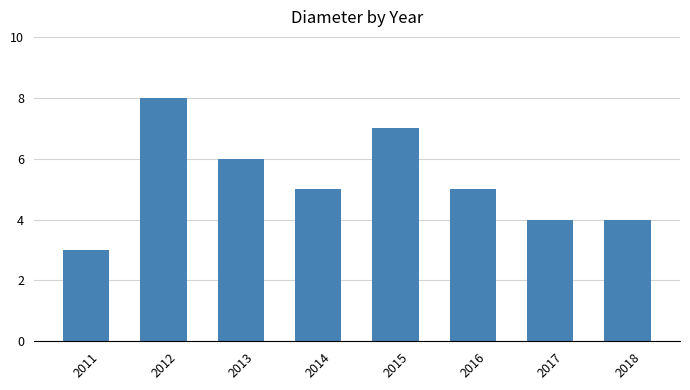

What is the ratio of the value at 2018 to the value at 2015?

0.6